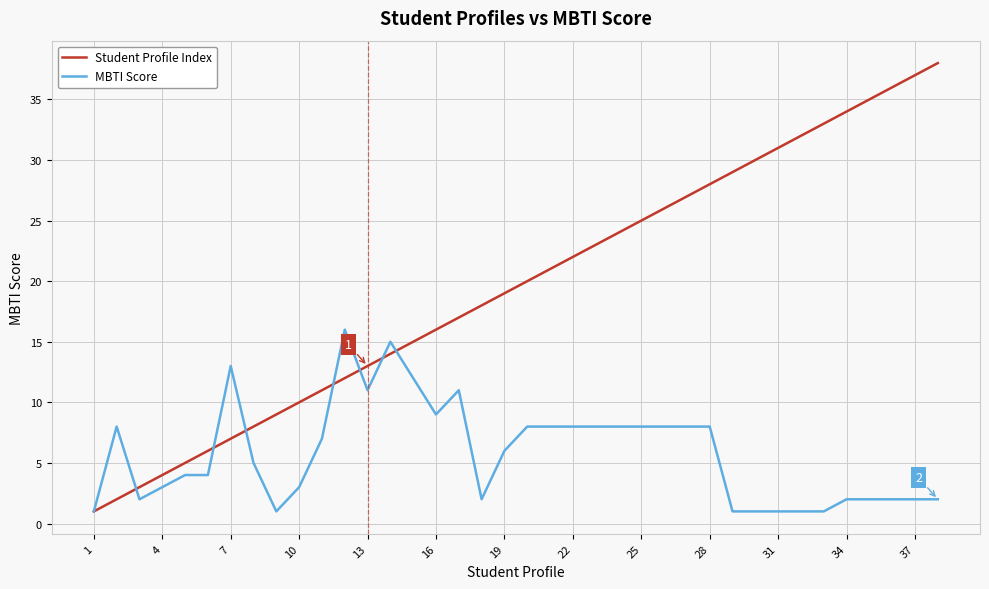

List the series in order of their peak value, lowest first.

MBTI Score, Student Profile Index